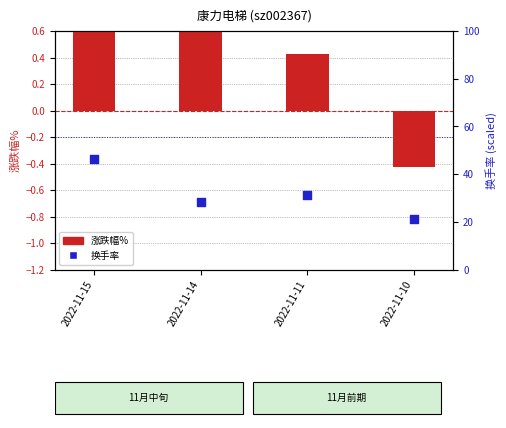

Which series has the largest Y range (max minus min)?

换手率